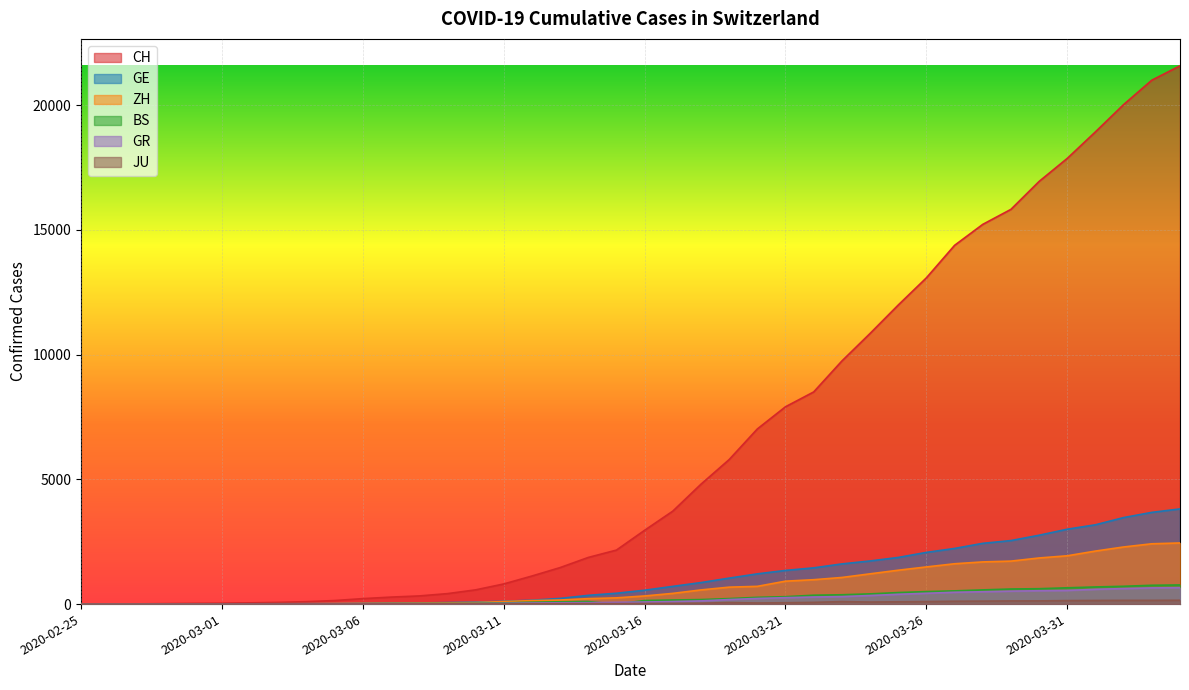

How many lines are shown in the chart?

6